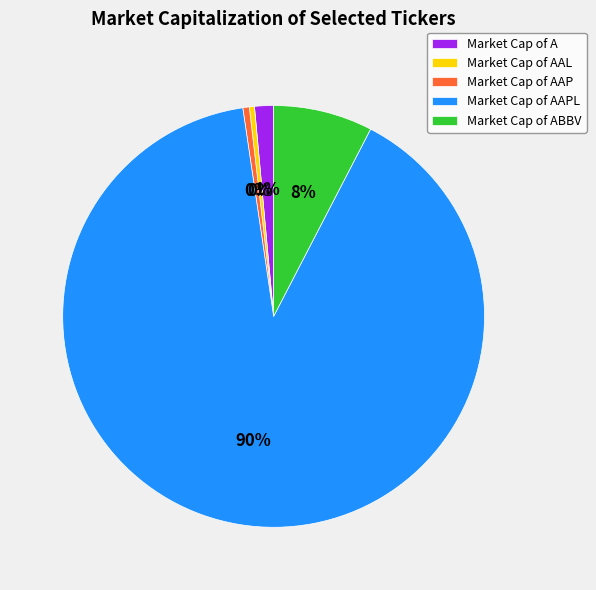

How many slices are in this pie chart?

5